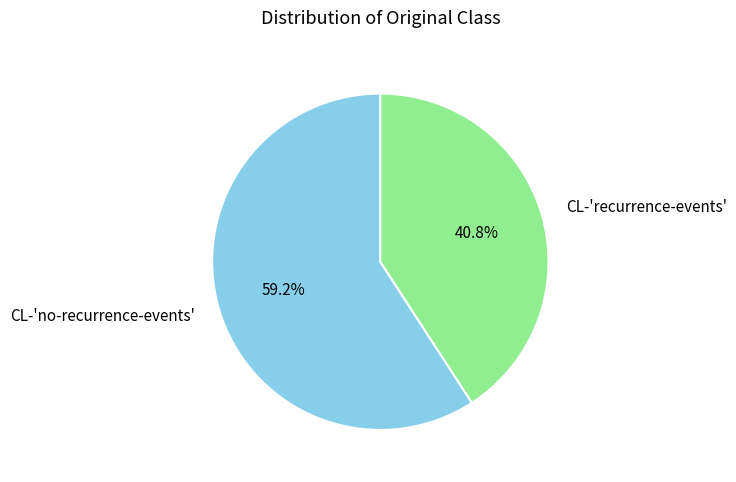

Is it true that CL-'no-recurrence-events' is 59% of the pie?

True